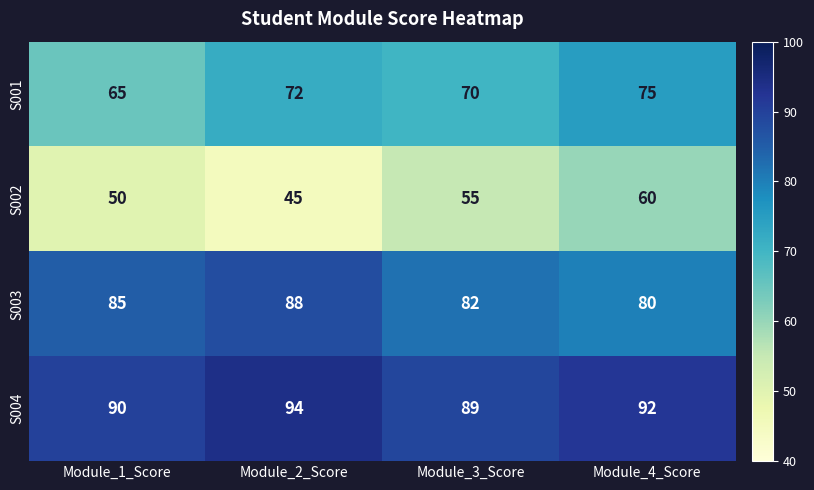

At Module_3_Score, list the series in order from smallest to largest.

S002, S001, S003, S004